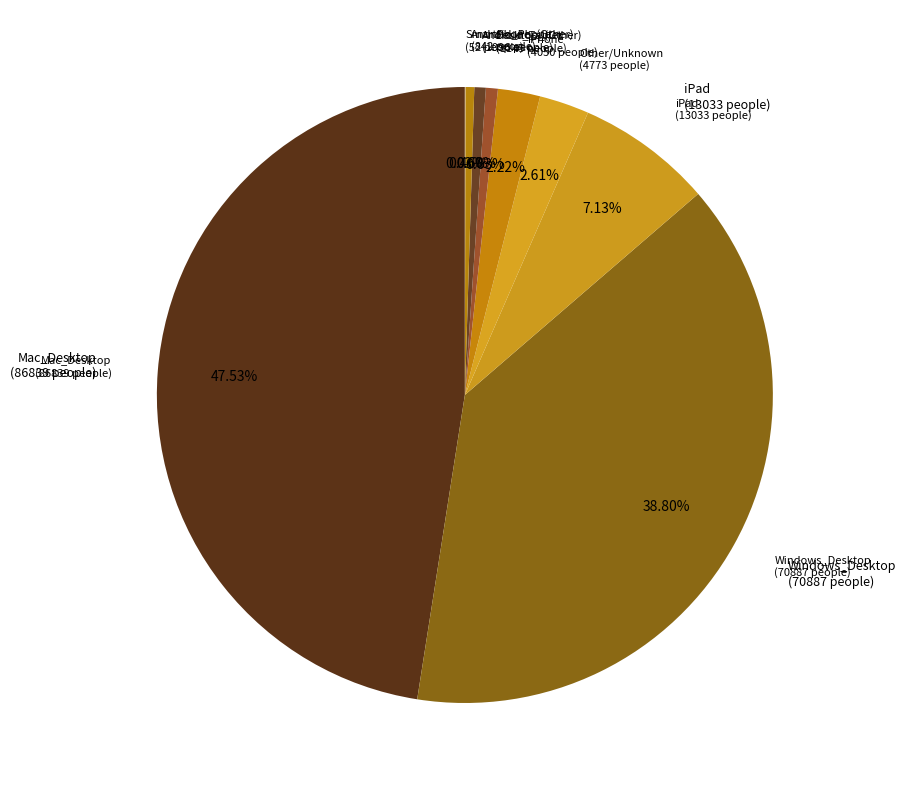

Which slice is the smallest?

SmartPhone_(Other)